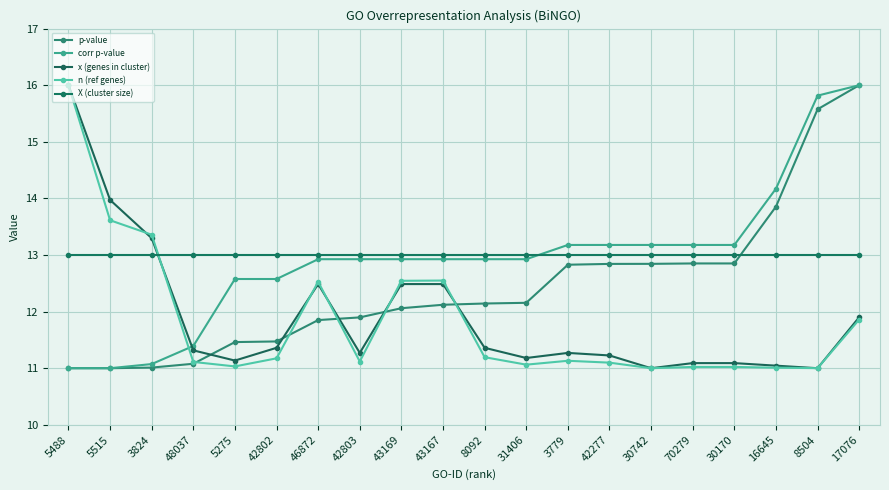

How many lines are shown in the chart?

5